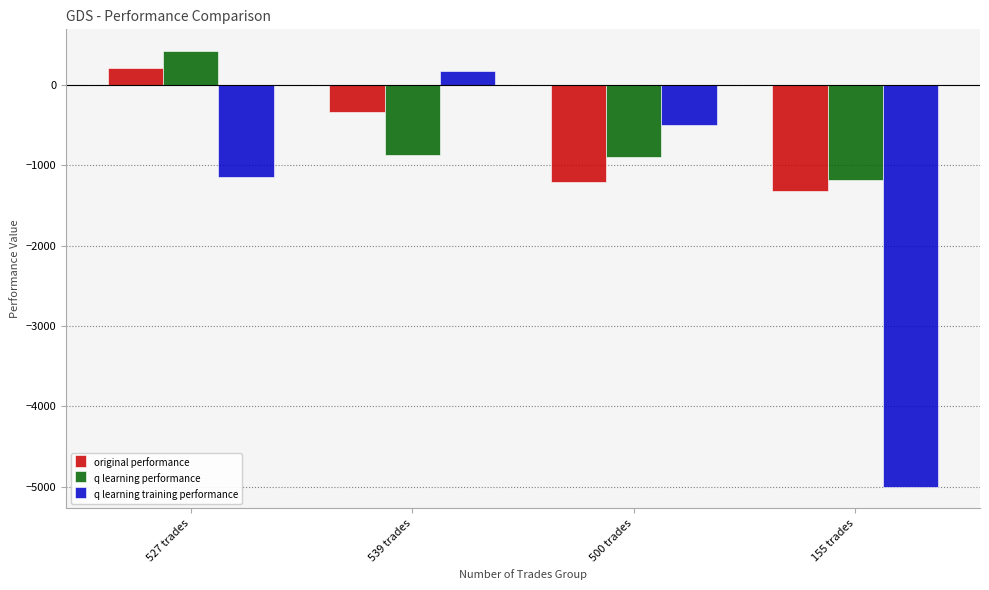

What value does the q learning training performance series have at 527 trades?

-1151.4